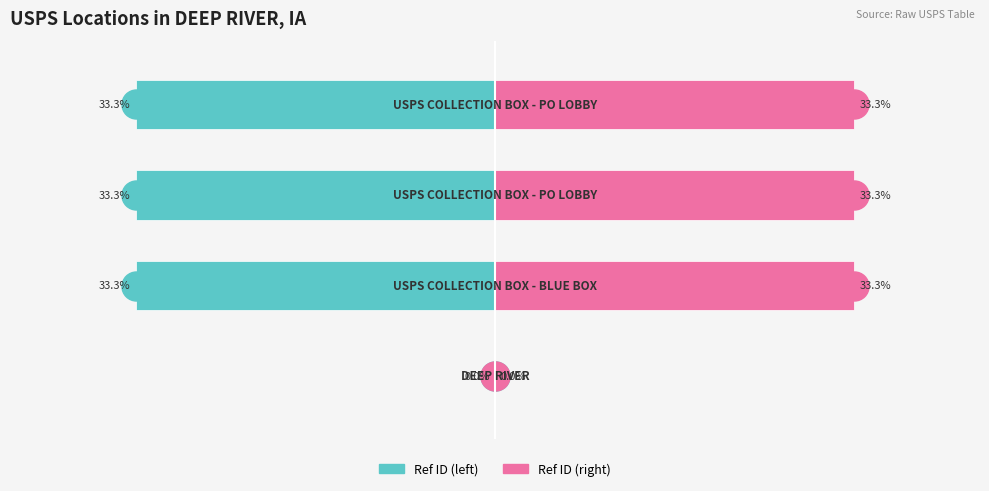

What is the lowest value of the Ref ID (normalized, left) series?

-33.3